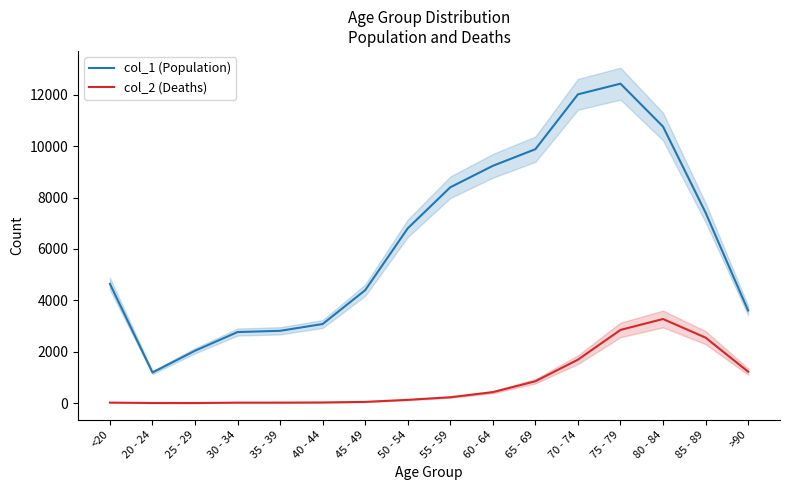

What are all the series names shown in the legend?

col_1 (Population), col_2 (Deaths)